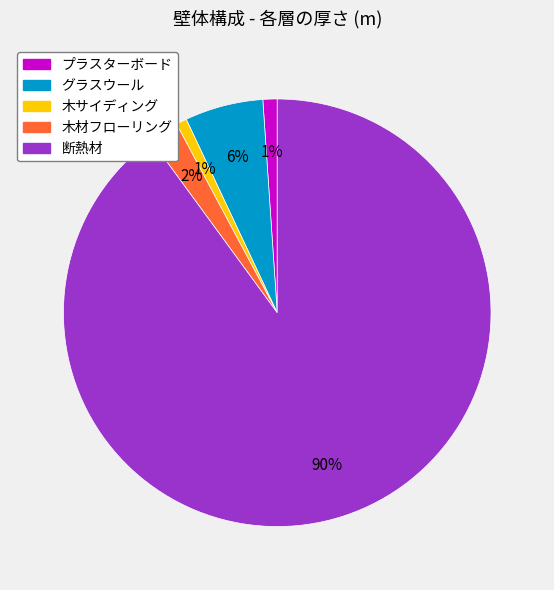

What is the largest slice in the pie chart?

断熱材